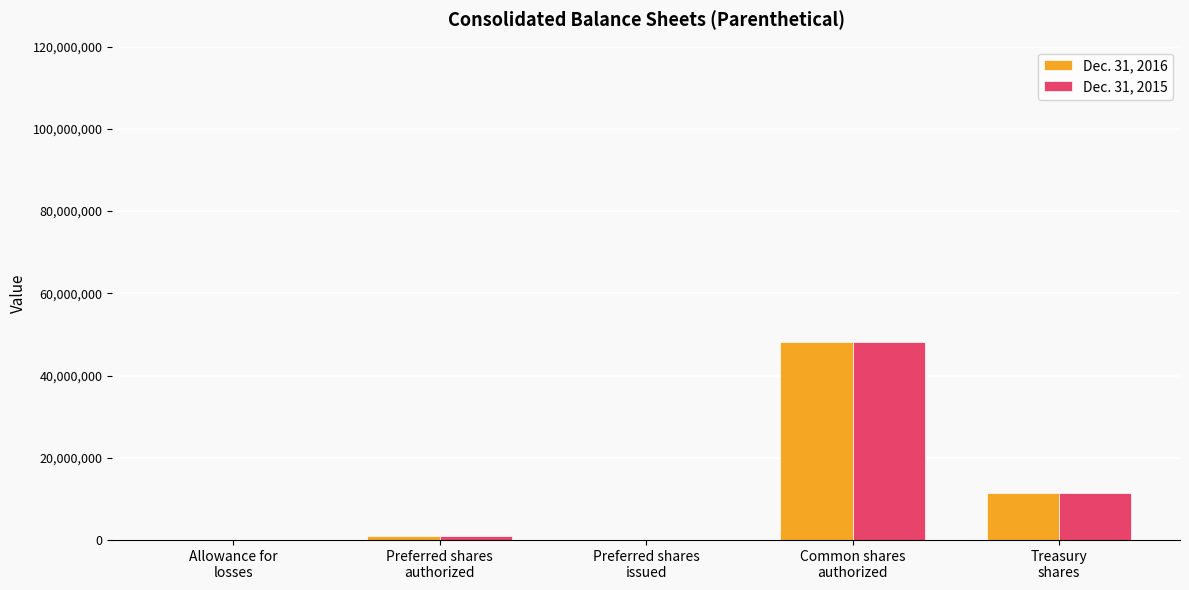

List the series in order of their peak value, lowest first.

Dec. 31, 2016, Dec. 31, 2015